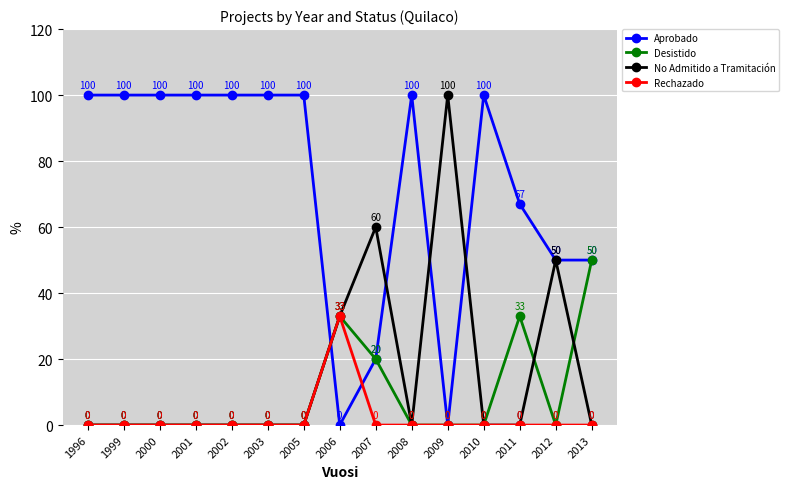

What is the difference between the maximum and second lowest values in the Aprobado series?

100